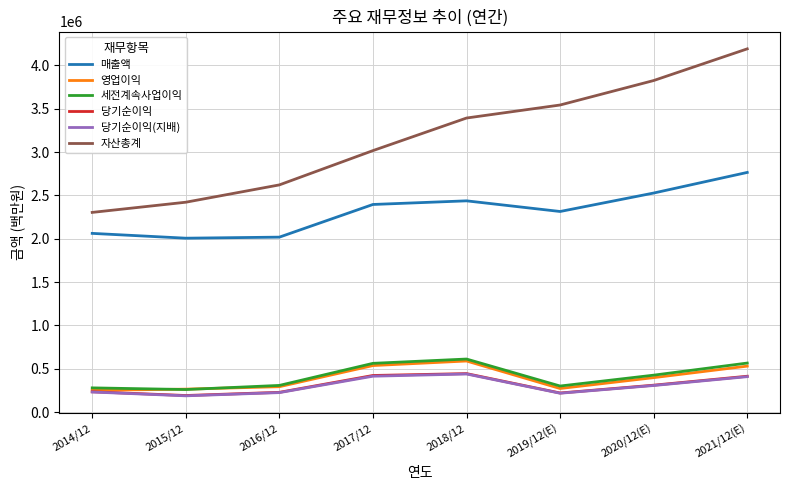

At which label is 매출액 closest to 2386120?

2017/12